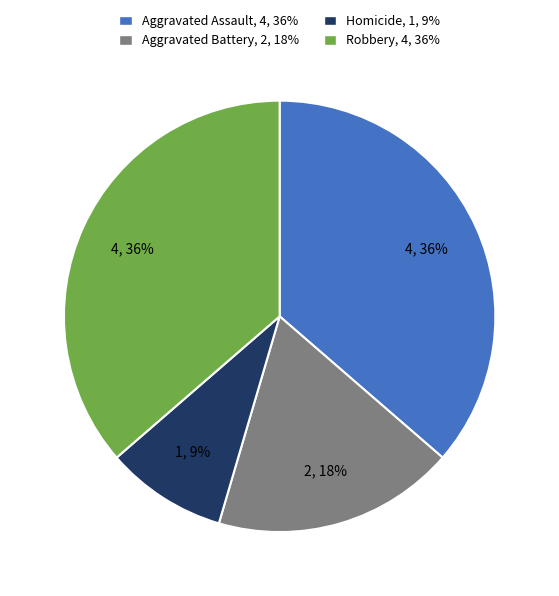

Does Aggravated Assault represent more than half of the total?

No